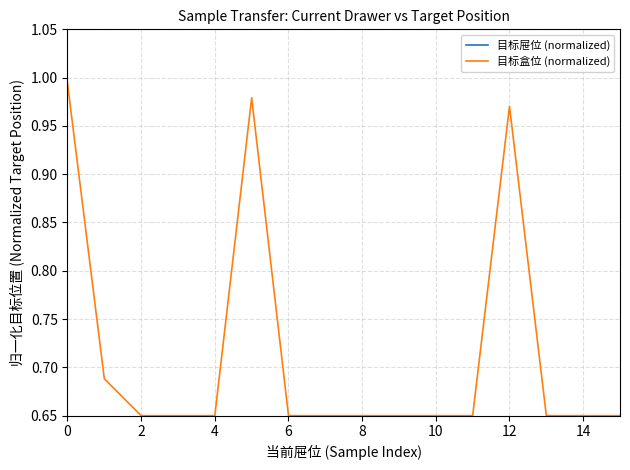

What are all the series names shown in the legend?

目标屉位 (normalized), 目标盒位 (normalized)